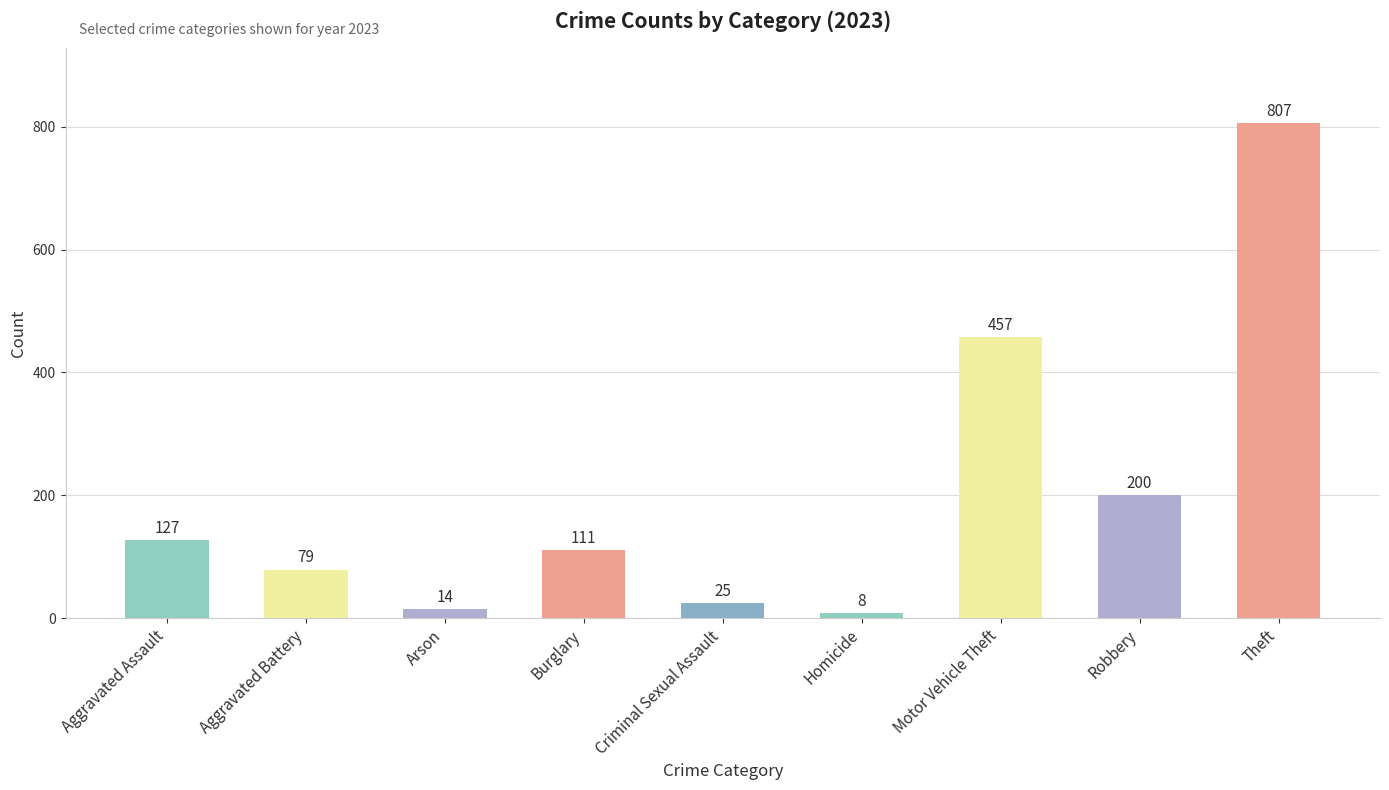

True or false: the data shows 549 at Theft.

False